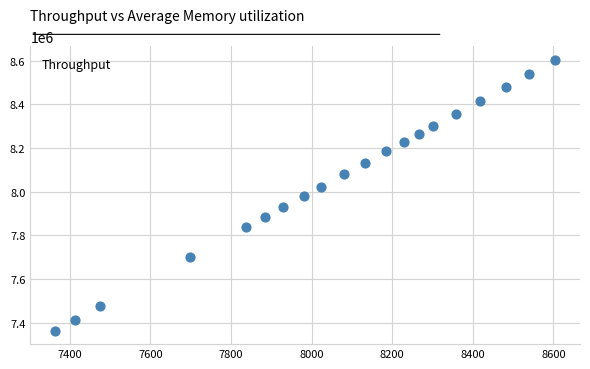

What is the range of X values (max minus min)?

1239363